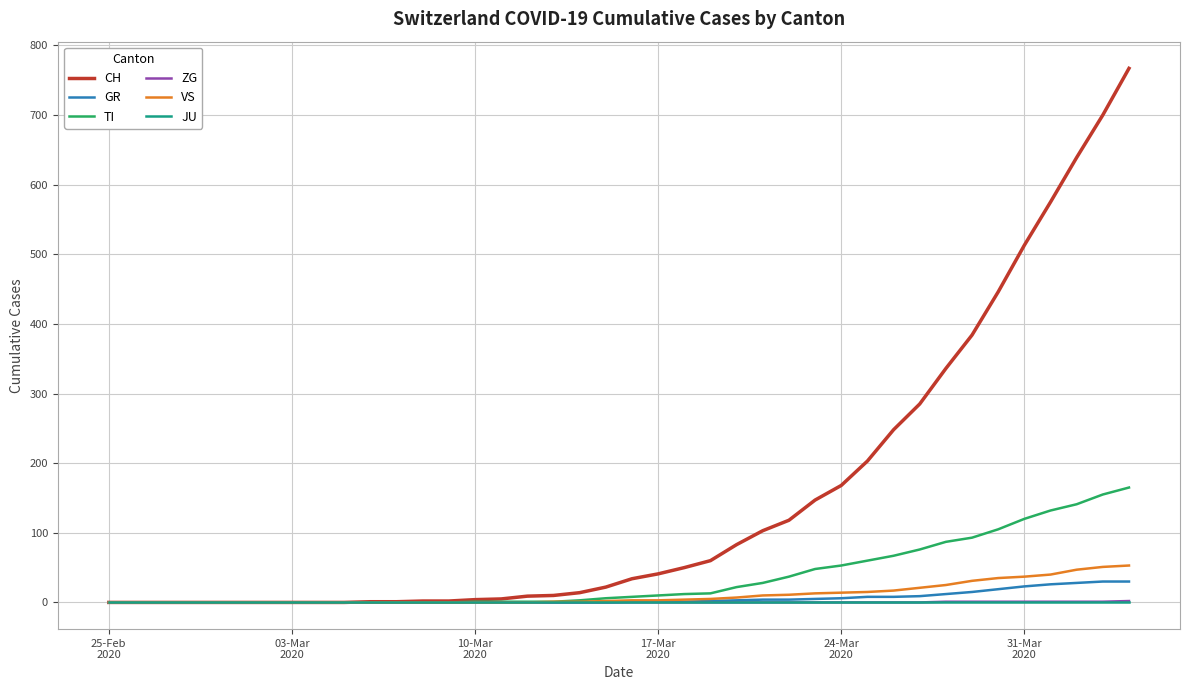

Which series has the largest range (max minus min)?

CH